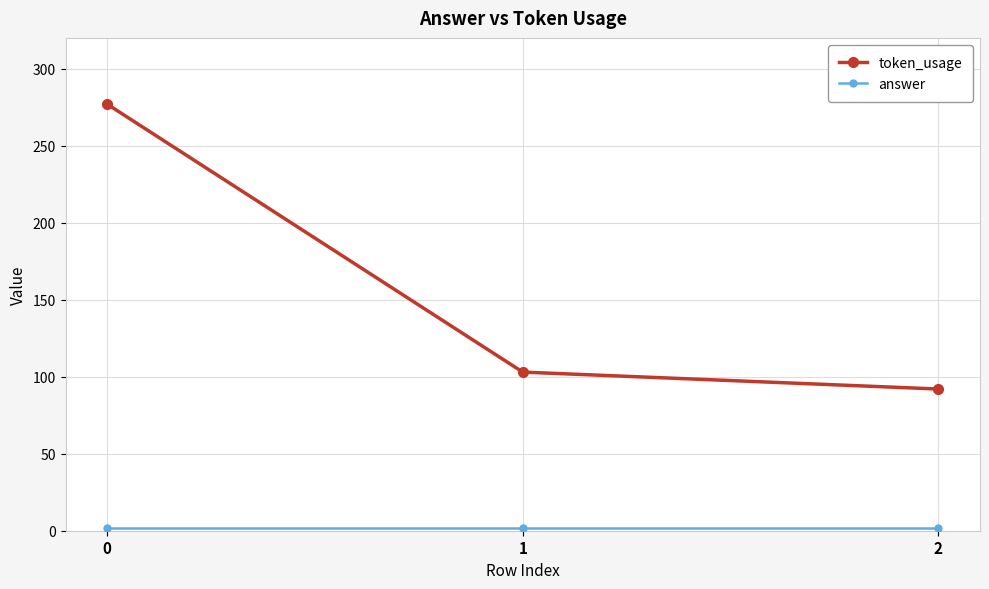

What is the difference between the maximum and minimum values in the token_usage series?

185